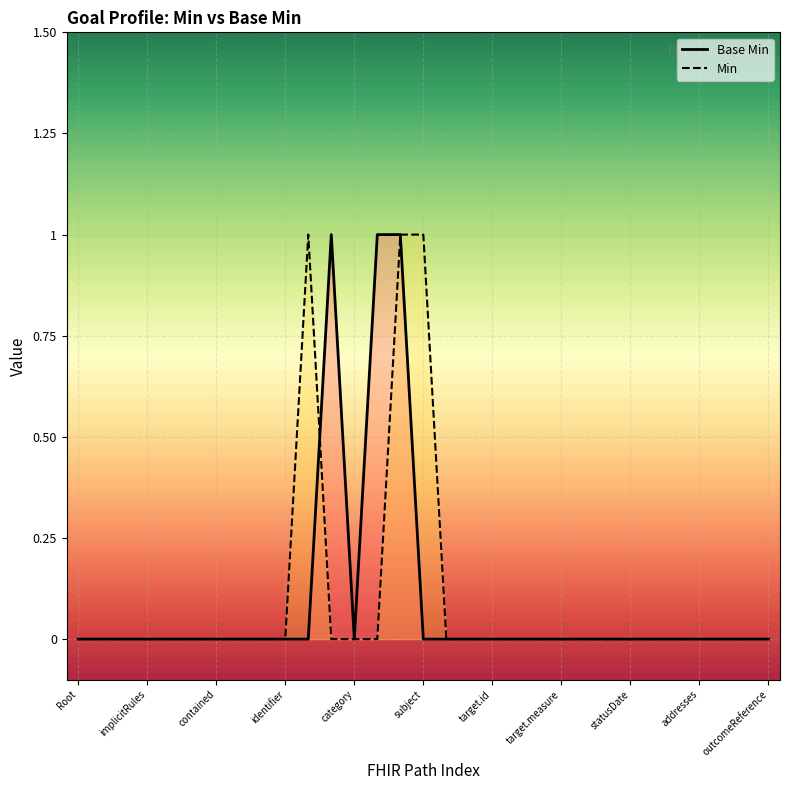

How many points are lower than both their immediate neighbors (excluding endpoints)?

1